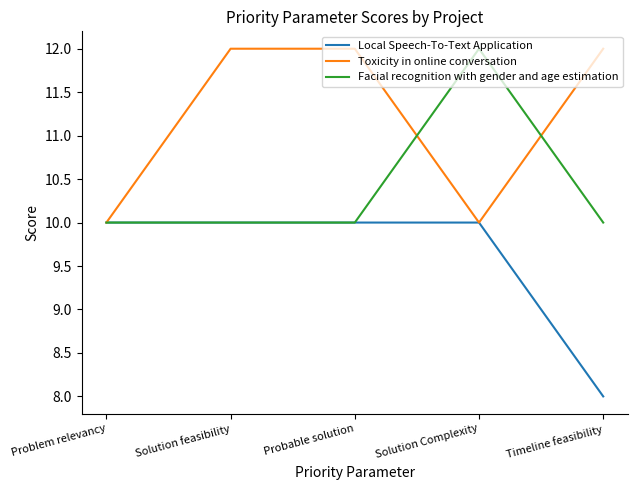

List the series in order of their overall mean, lowest first.

Local Speech-To-Text Application, Facial recognition with gender and age estimation, Toxicity in online conversation